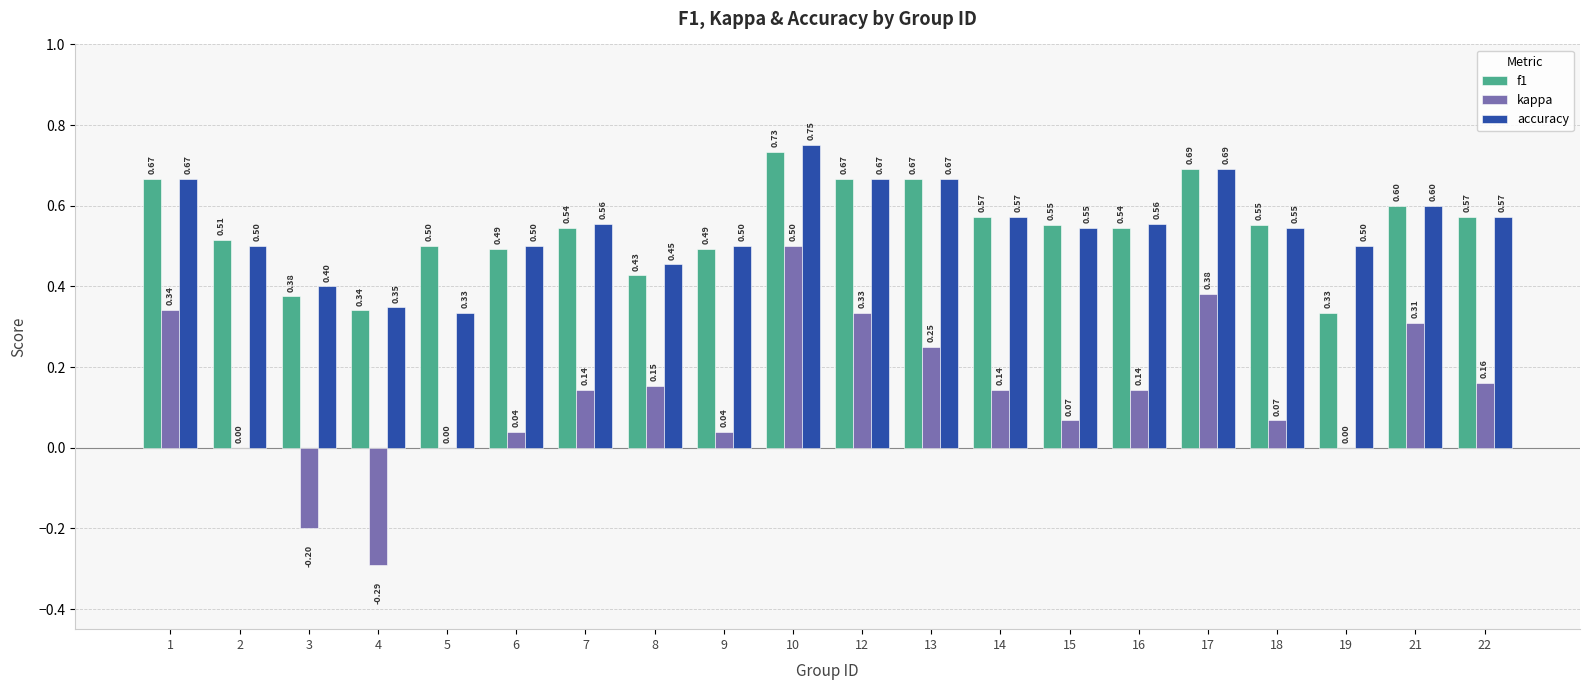

What are all the series names shown in the legend?

f1, kappa, accuracy